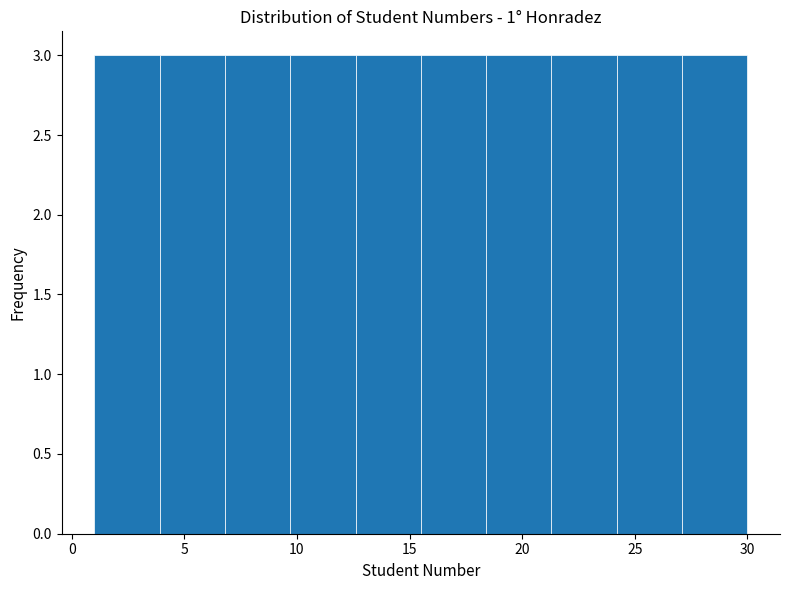

Reading left to right, transcribe this chart: for each bar, give the range it covers on the x-axis and its height. Neither the bar edges nor the heights are printed on the chart, so give them approximately, as read against the axes.

1.0 to 3.9: 3
3.9 to 6.8: 3
6.8 to 9.7: 3
9.7 to 12.6: 3
12.6 to 15.5: 3
15.5 to 18.4: 3
18.4 to 21.3: 3
21.3 to 24.2: 3
24.2 to 27.1: 3
27.1 to 30.0: 3